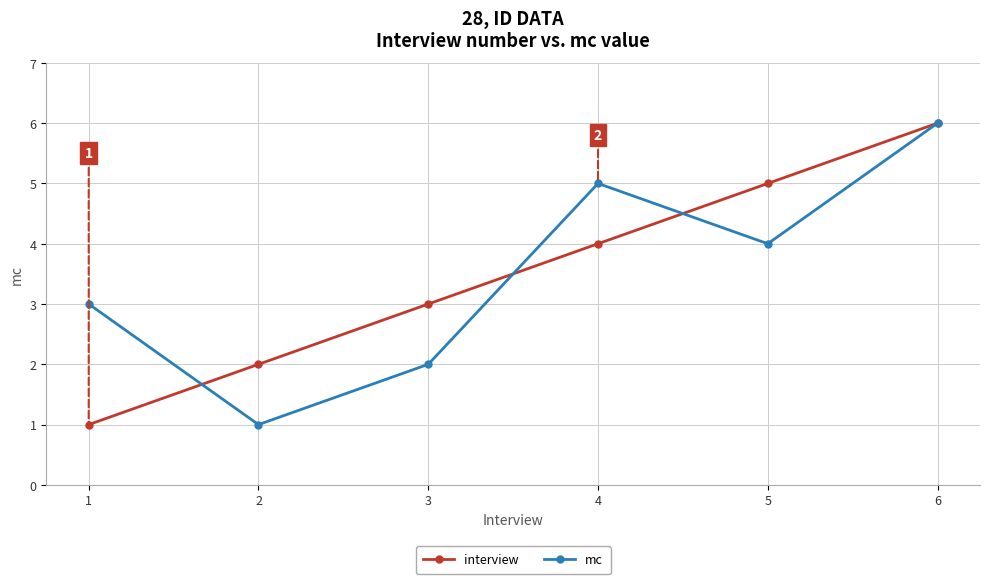

Rank the categories by mc value from highest to lowest.

6, 4, 5, 1, 3, 2